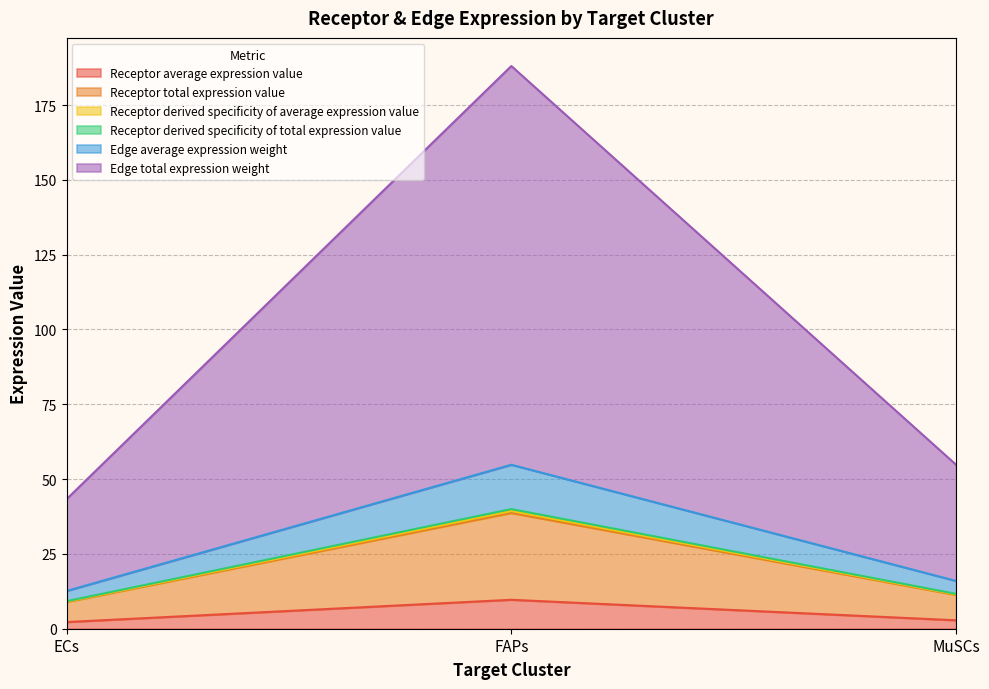

Does the chart have visible grid lines?

Yes